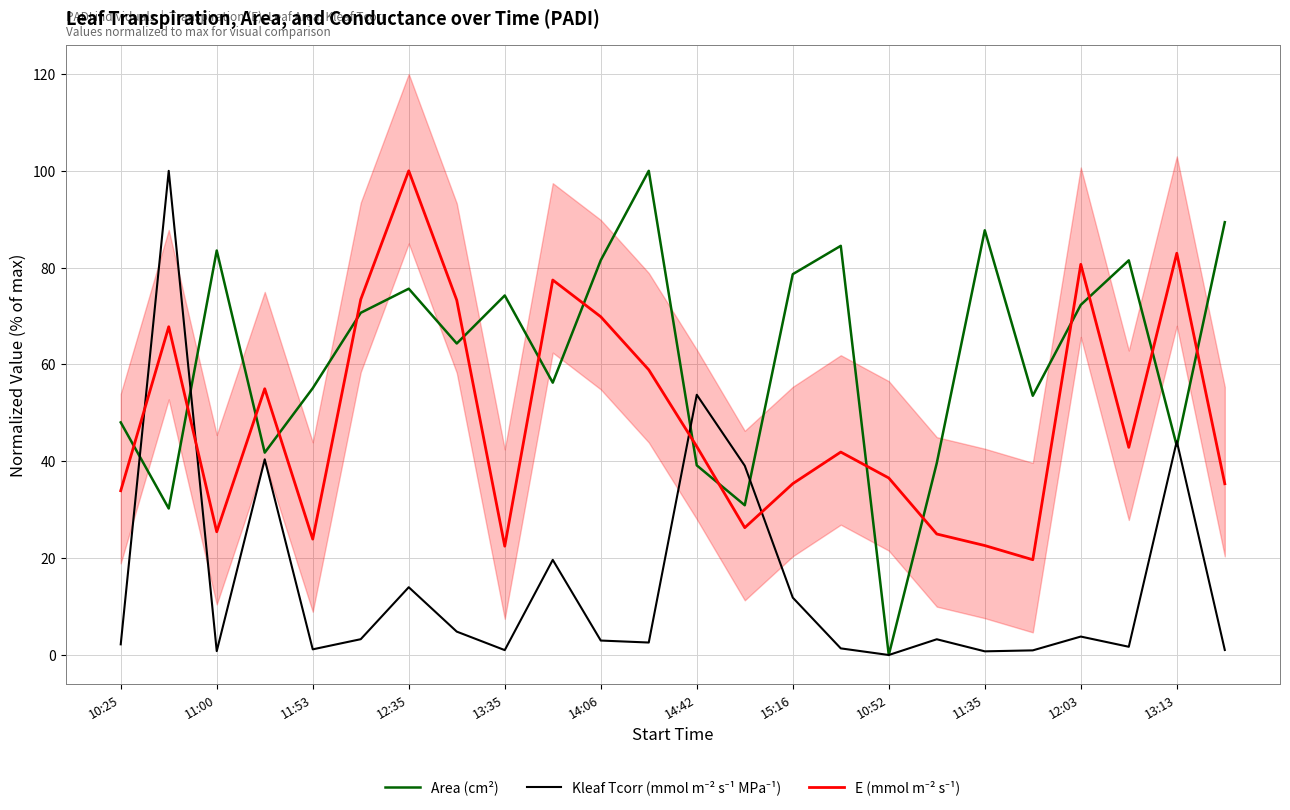

Which series has the widest spread of values?

Area (cm²)